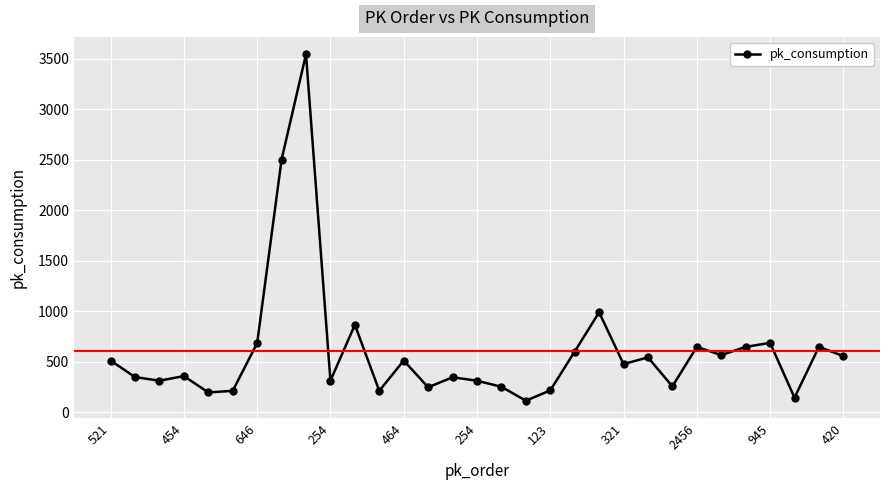

What is the greatest value displayed?

3544